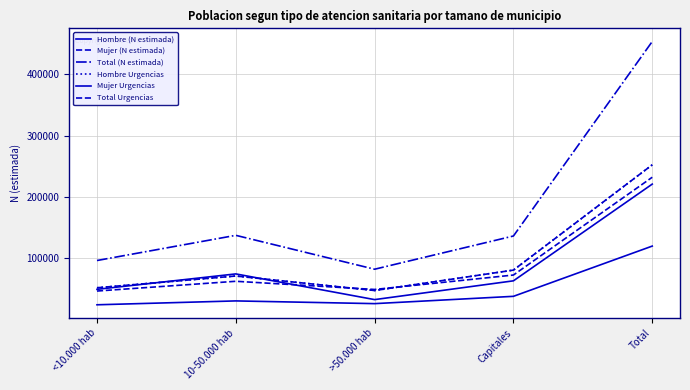

Does the chart have visible grid lines?

Yes